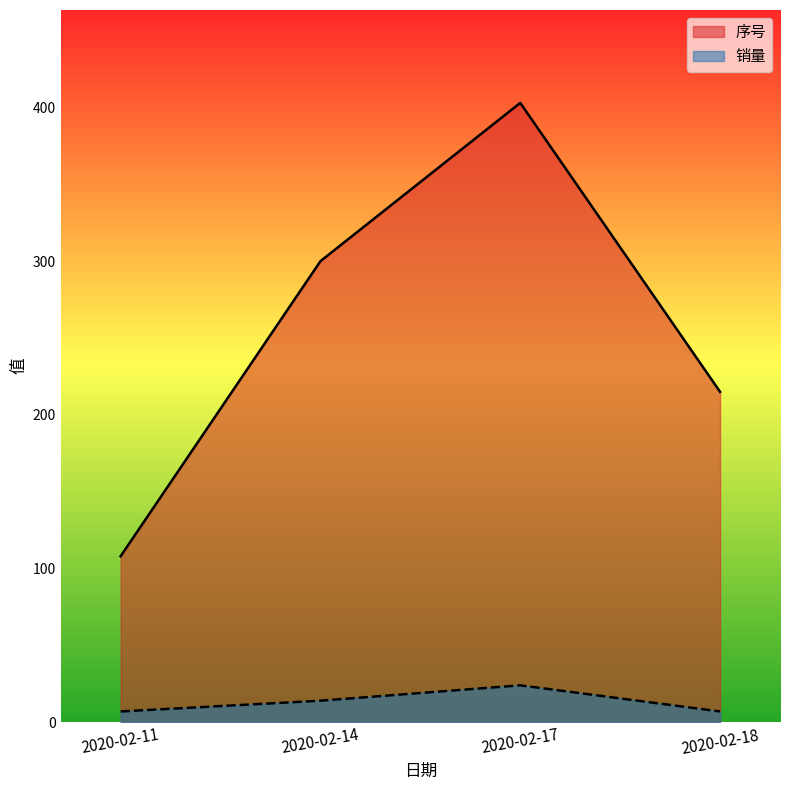

At which category is the sum across all series the highest?

2020-02-17